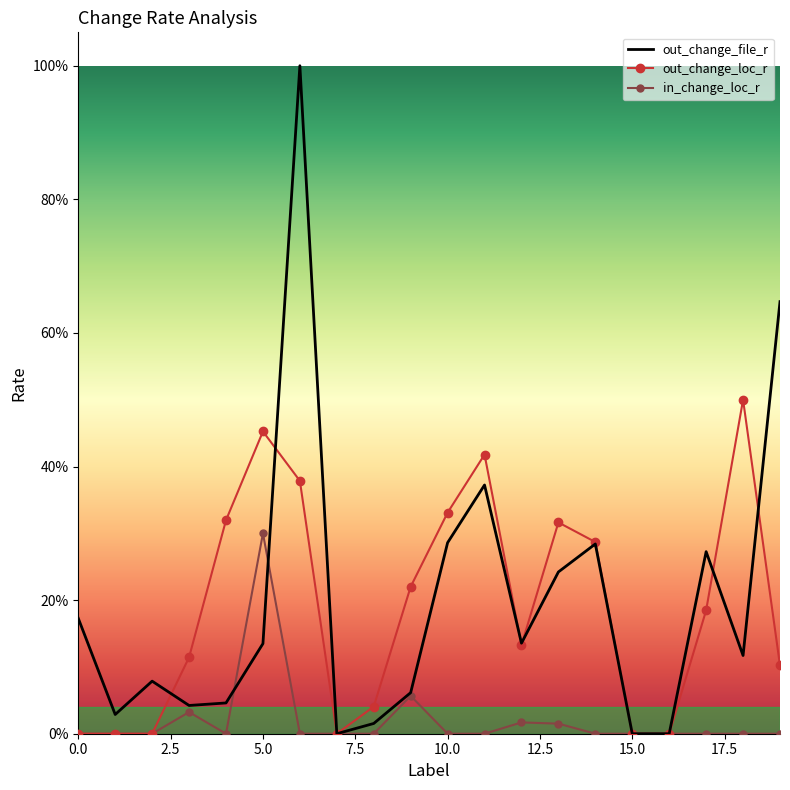

What are all the series names shown in the legend?

out_change_file_r, out_change_loc_r, in_change_loc_r